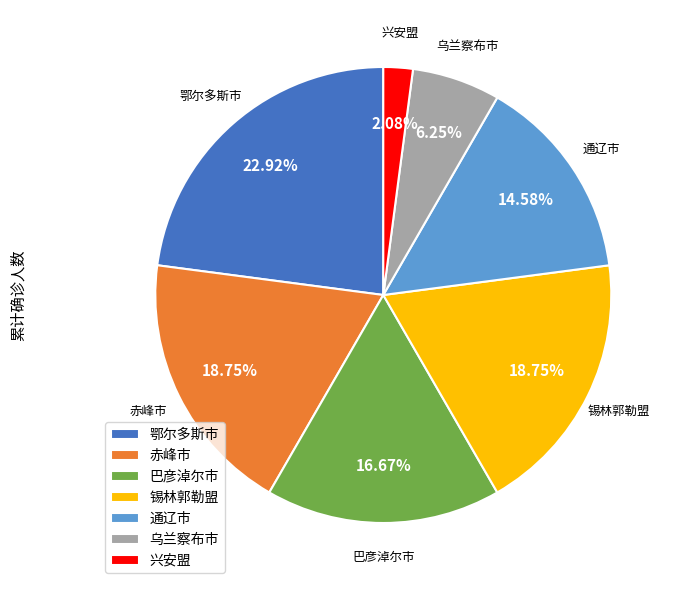

To the nearest percent, what percentage of the pie is 乌兰察布市?

6%